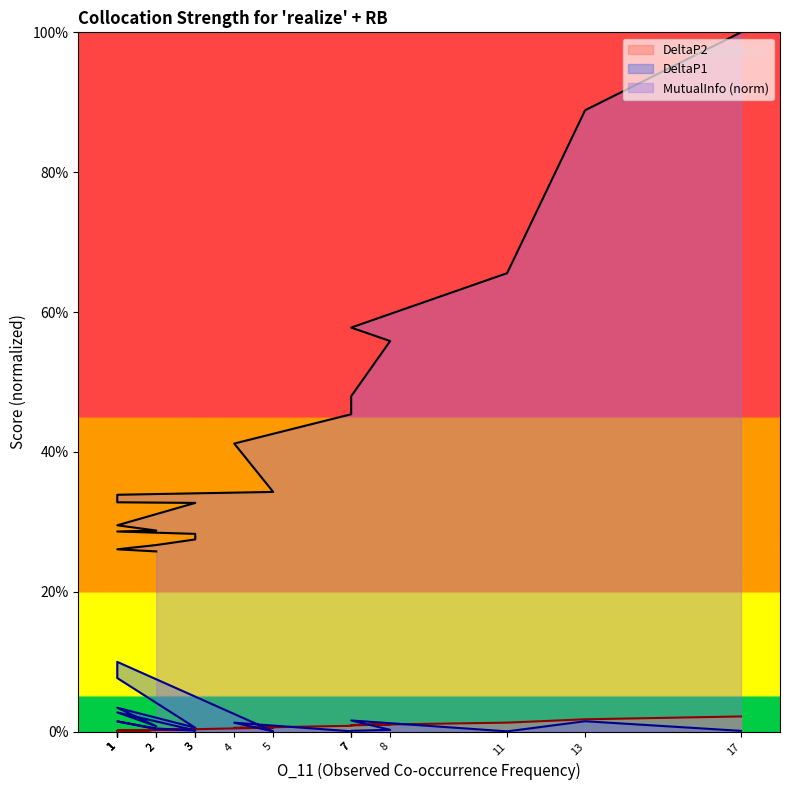

True or false: DeltaP2 and MutualInfo cross at least once.

False